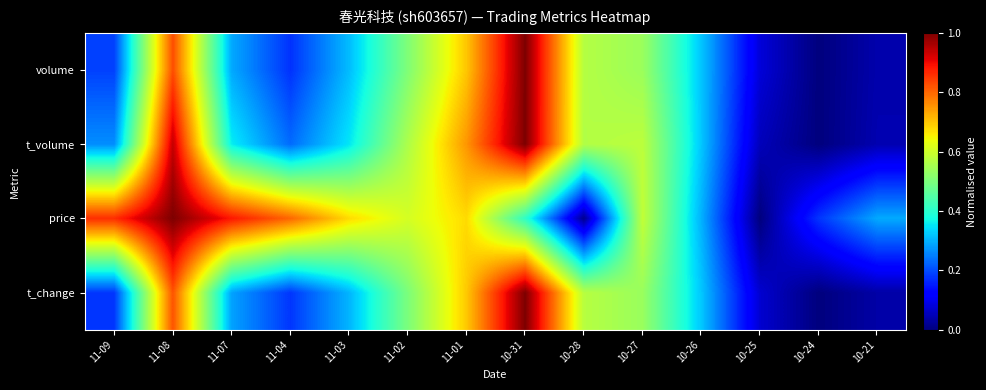

How many data points does each series have?

14